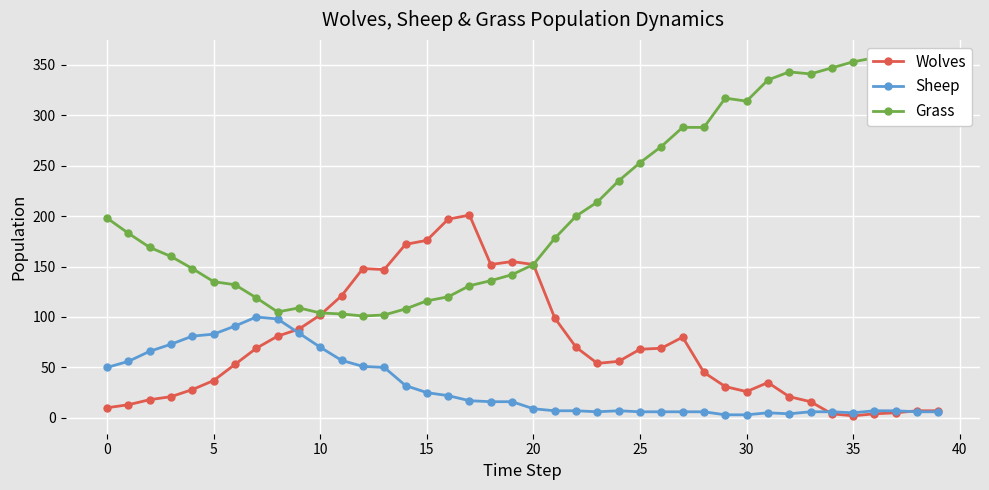

Reading left to right, what are all the values shown in this chart?

Wolves: 10	13	18	21	28	37	53	69	81	88	102	121	148	147	172	176	197	201	152	155	152	99	70	54	56	68	69	80	45	31	26	35	21	16	4	2	4	5	7	7
Sheep: 50	56	66	73	81	83	91	100	98	84	70	57	51	50	32	25	22	17	16	16	9	7	7	6	7	6	6	6	6	3	3	5	4	6	6	5	7	7	6	6
Grass: 198	183	169	160	148	135	132	119	105	109	104	103	101	102	108	116	120	131	136	142	152	178	200	214	235	253	269	288	288	317	314	335	343	341	347	353	357	354	356	352